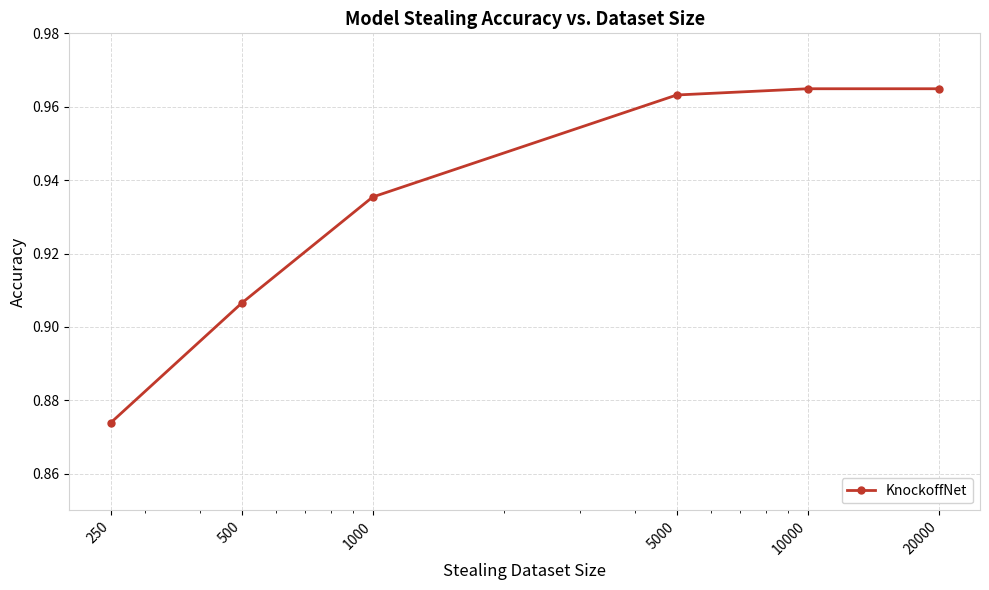

Count the values in the range 0 to 1.

6